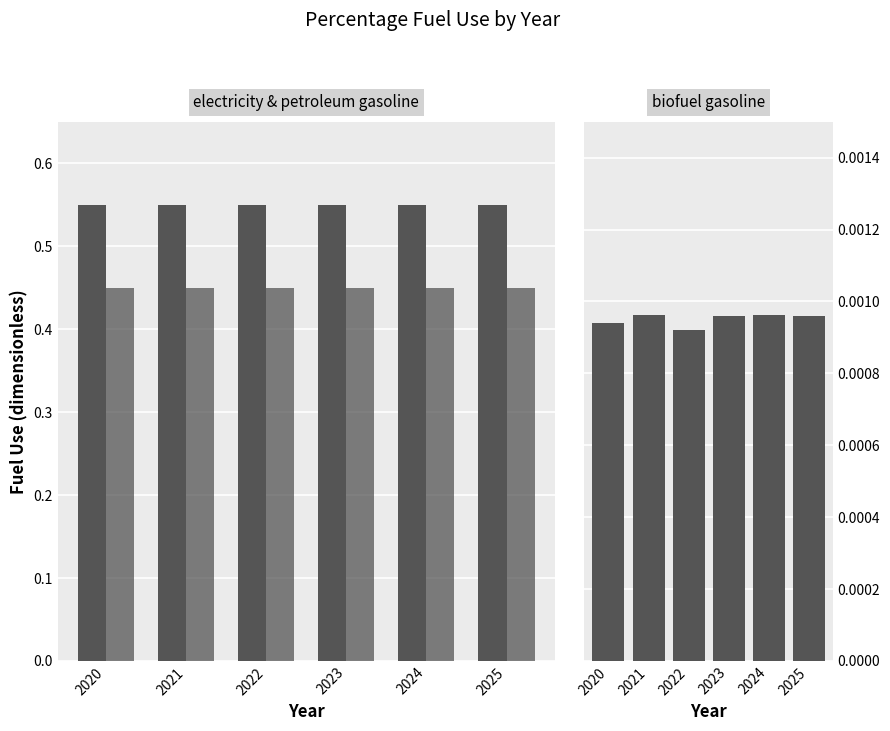

What is the value of the petroleum gasoline bar at the 6th from the left?

0.4